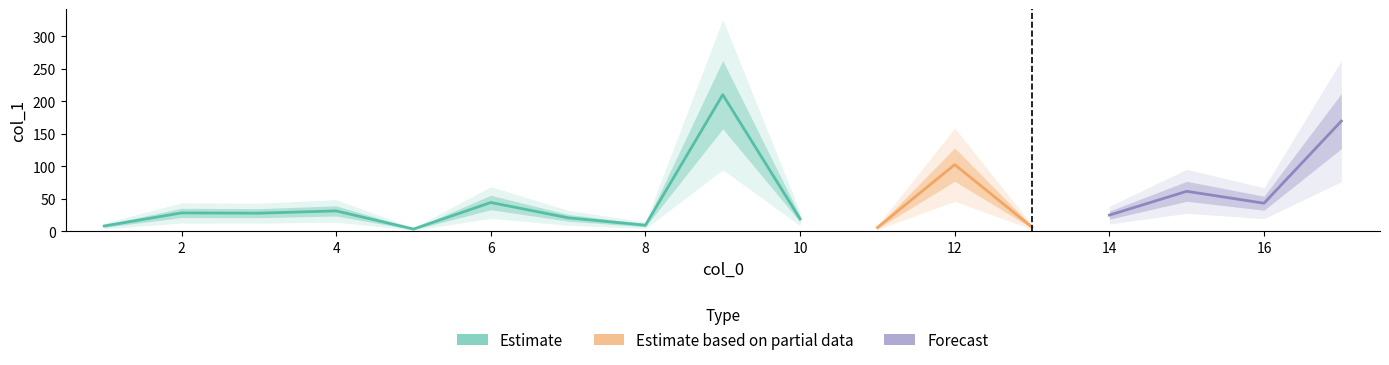

Which label corresponds to the largest value in the chart?

9